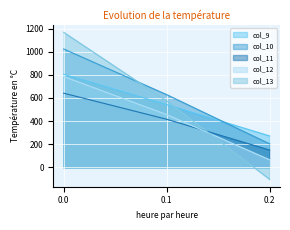

How many values in col_13 are above zero?

2